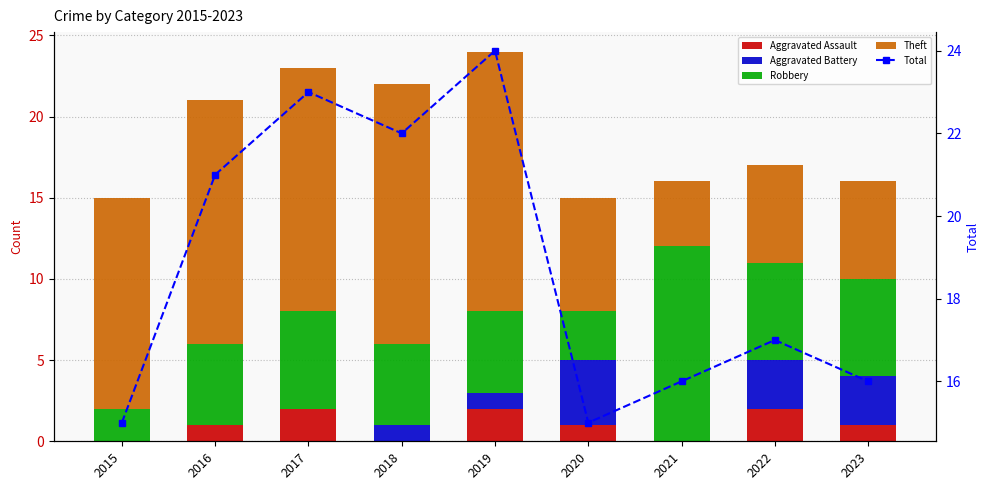

How many groups of bars are there?

9